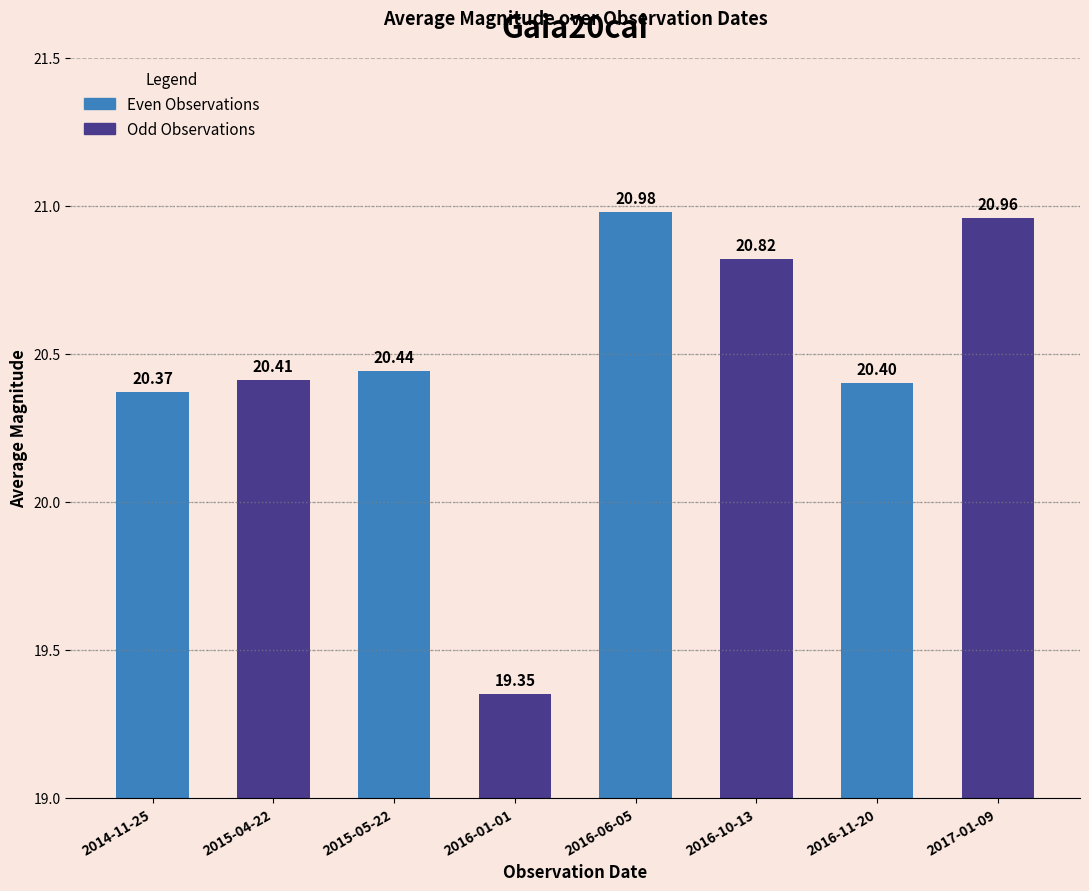

How many values are below 20?

1